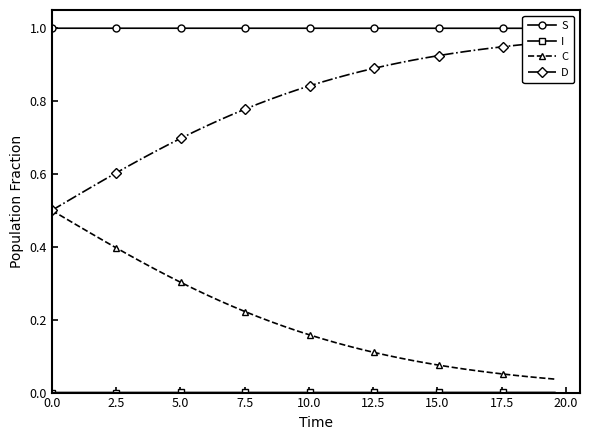

What is the maximum value for C?

0.5